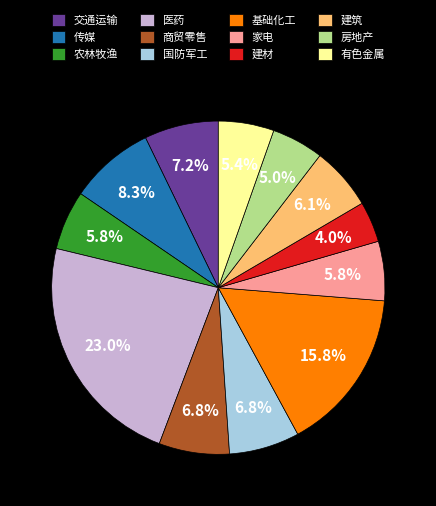

Which category has the smallest portion of the pie?

建材